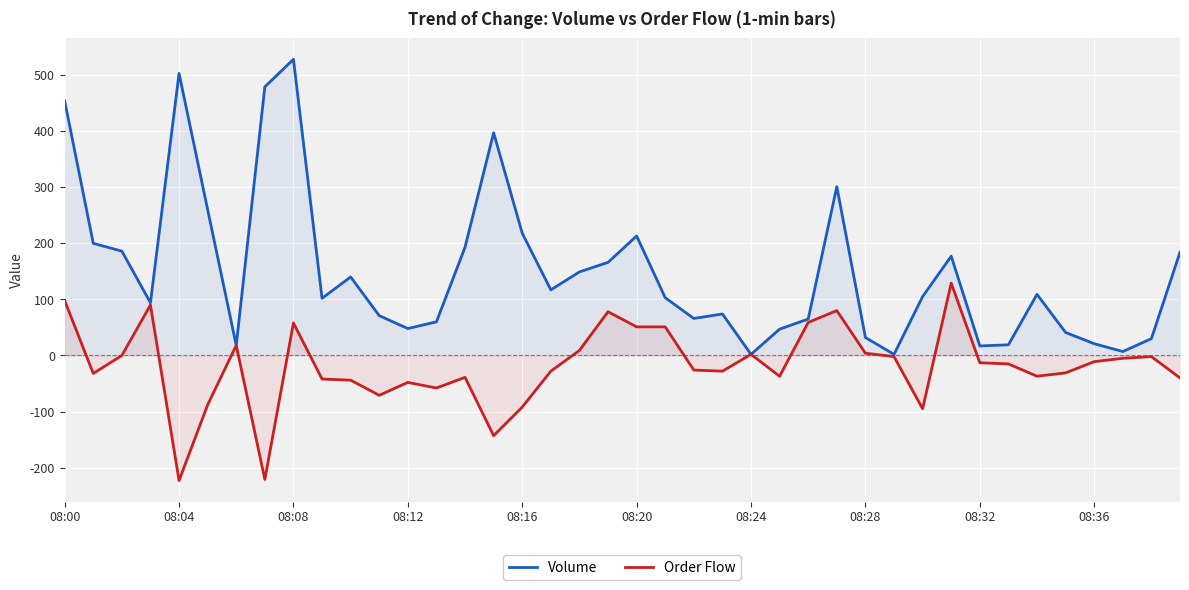

Which series has the widest spread of values?

Volume